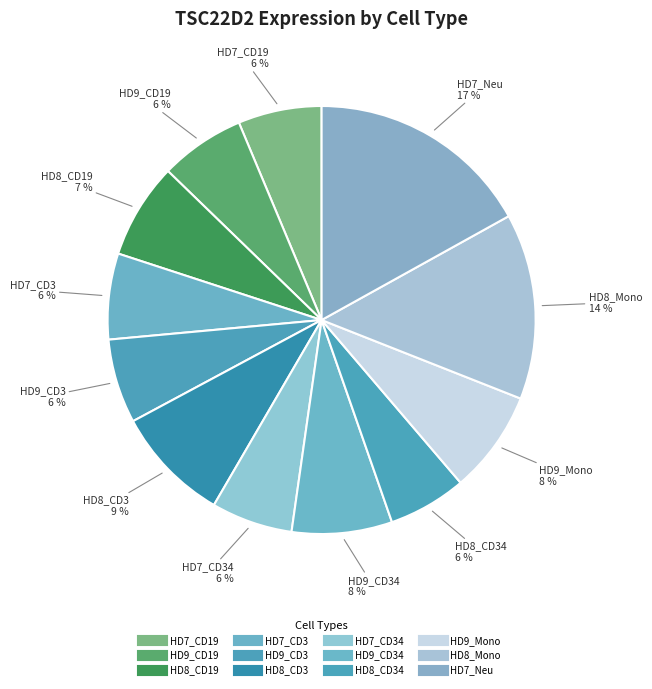

How many segments does this pie chart have?

12